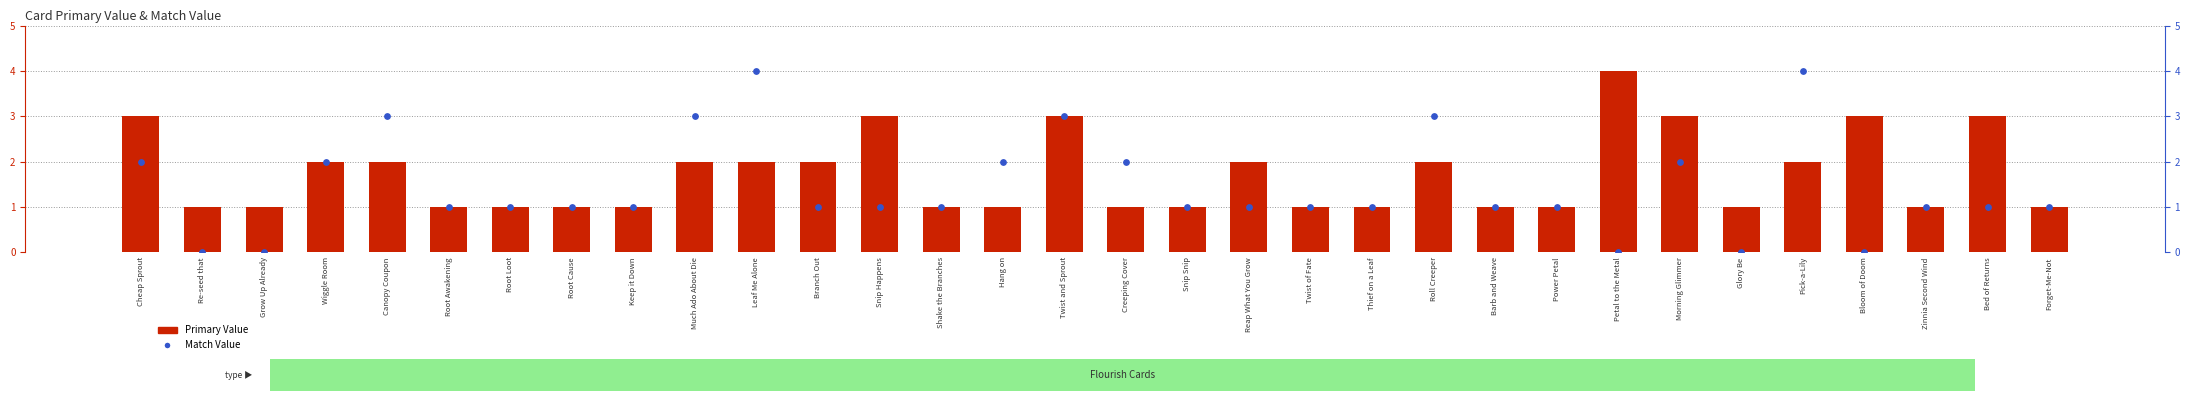

Which series contains the highest Y value?

Primary Value